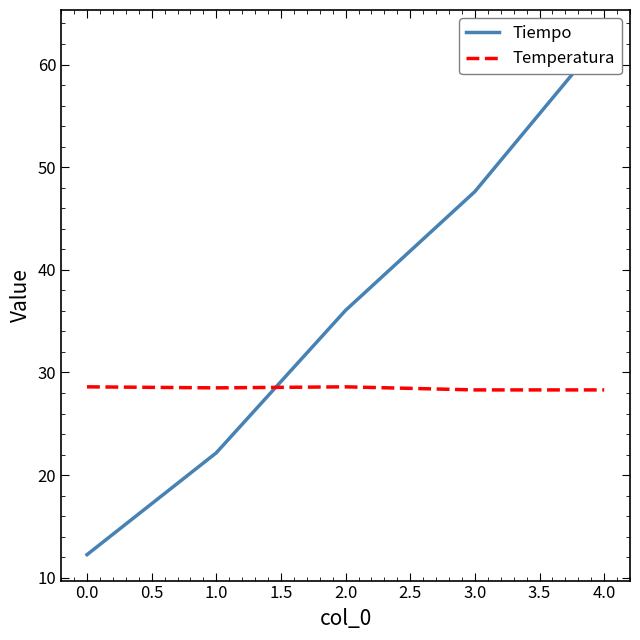

True or false: Temperatura has a value of 28.3 at 4.0.

True